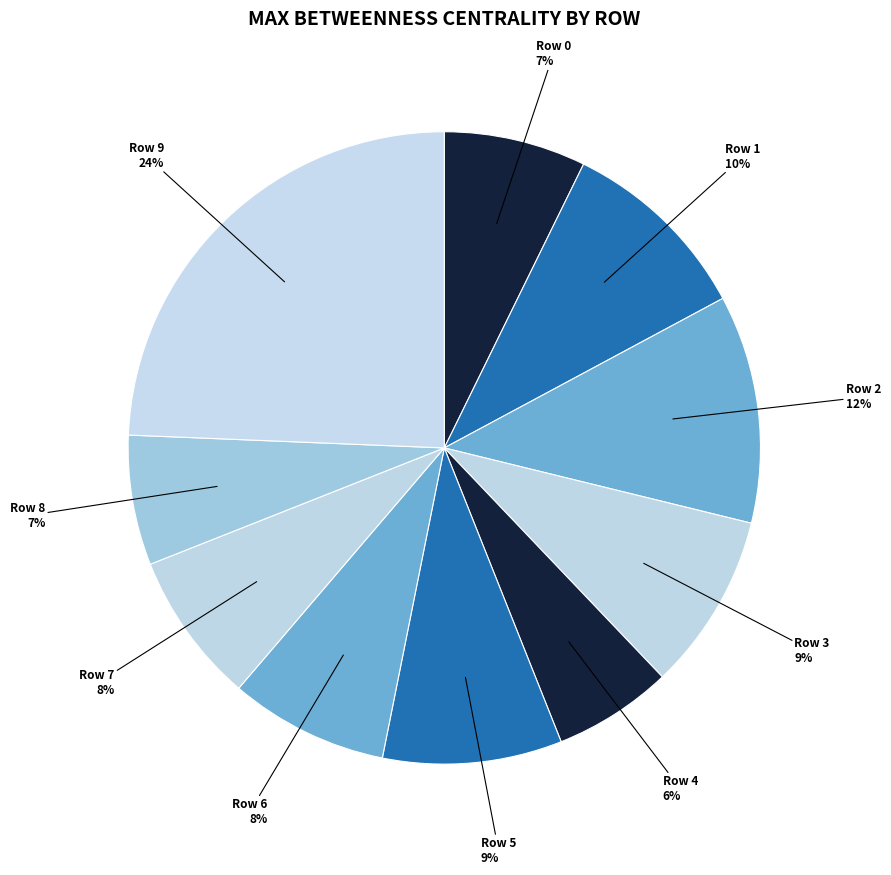

Is there any slice that represents more than half of the pie?

No